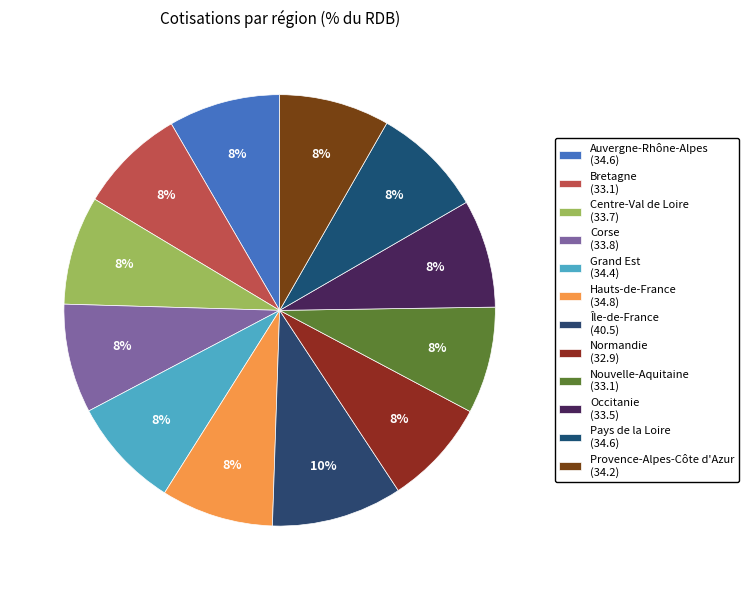

What is the largest slice in the pie chart?

Île-de-France